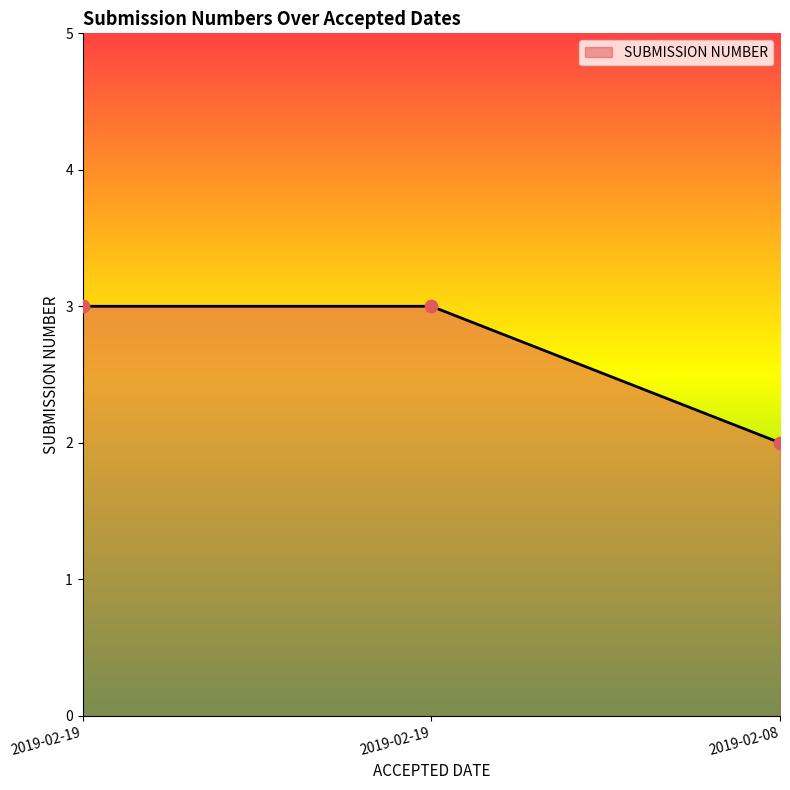

How many categories are shown in the chart?

3